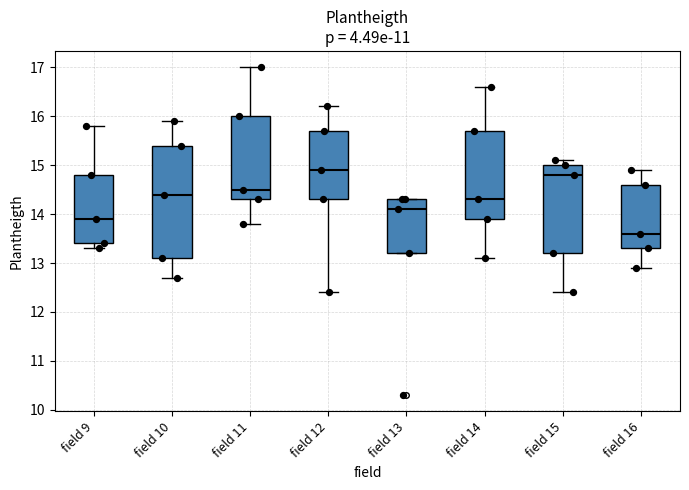

Which box has the lowest median line?

field 16